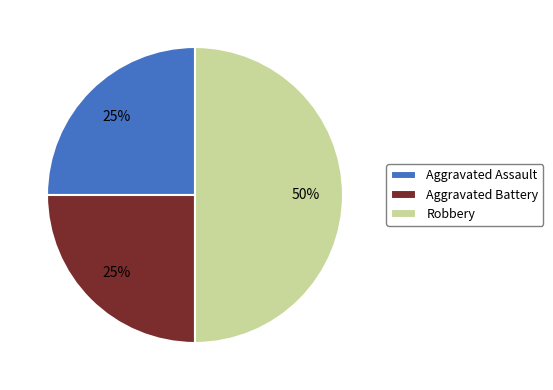

The Aggravated Assault slice represents 25% of the pie. True or false?

True